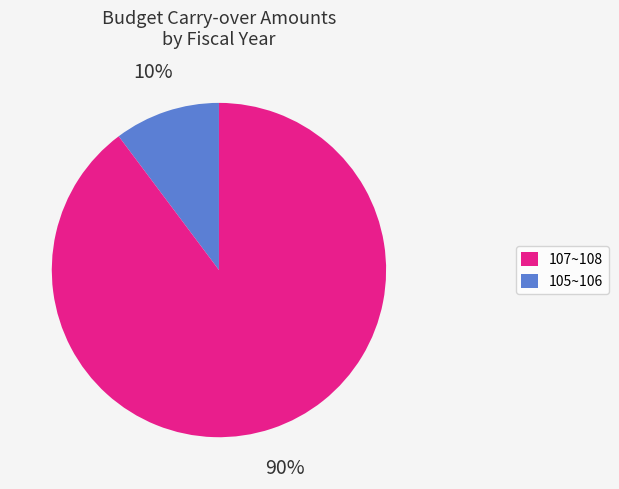

Rank the categories by value from highest to lowest.

105~106, 107~108